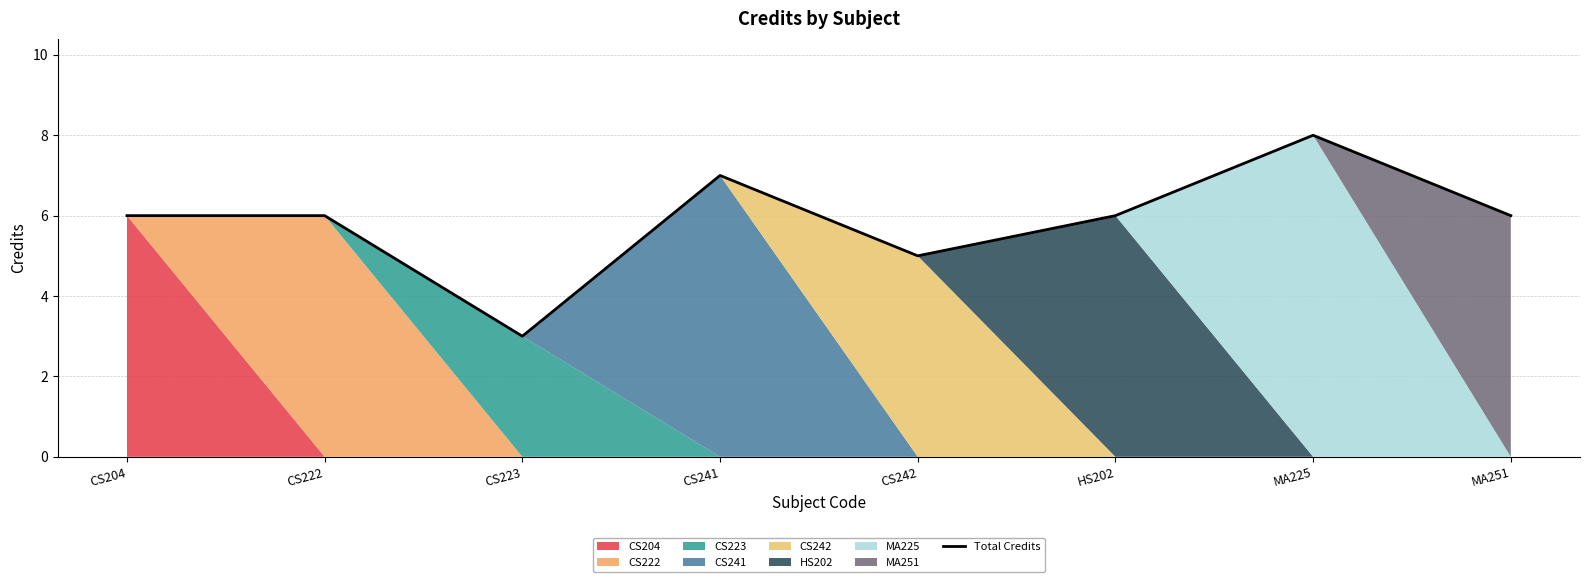

Reading right to left, what are all the values shown in this chart?

6	8	6	5	7	3	6	6